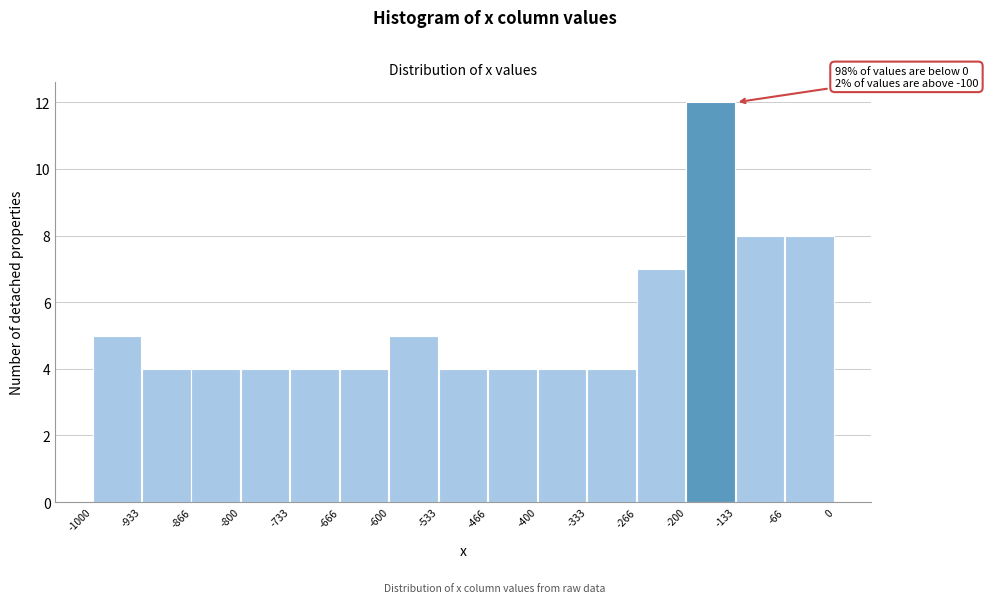

Which range on the x-axis has the tallest bar?

-200 to -133